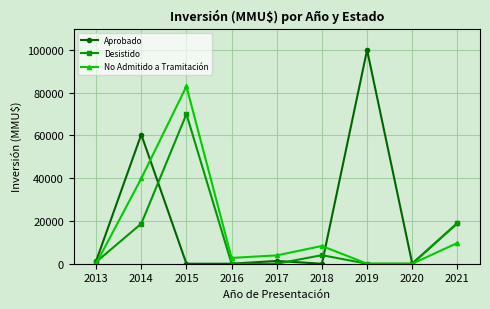

How many interior local peaks does the No Admitido a Tramitación series have?

2